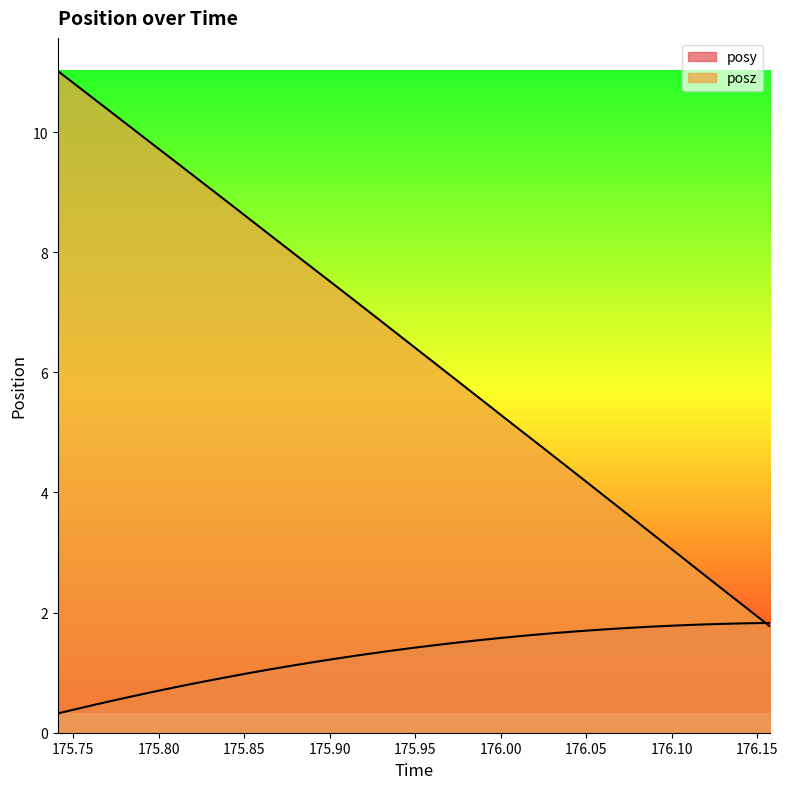

At which label is posz closest to 6?

175.9634